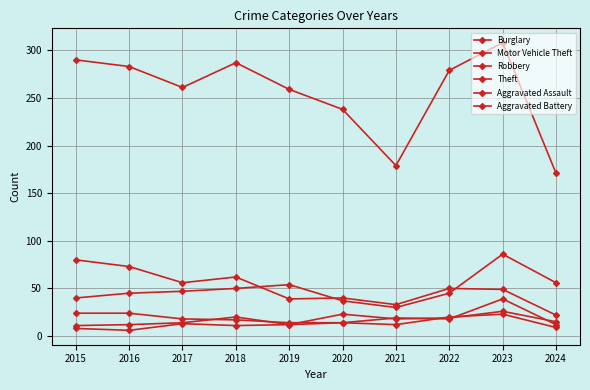

The Aggravated Battery series shows 5 at 2022. True or false?

False